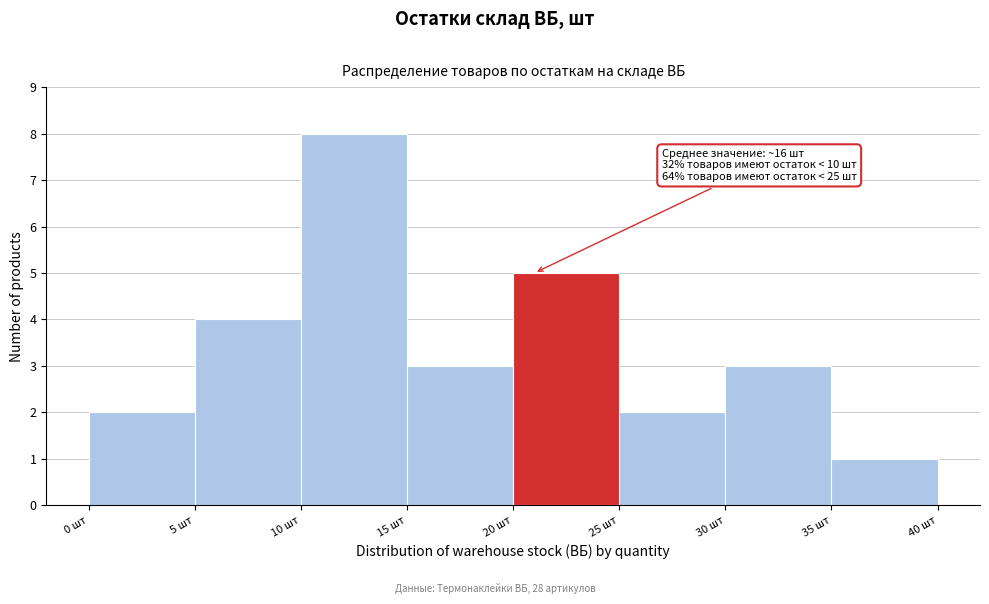

Which range on the x-axis has the tallest bar?

10 to 15